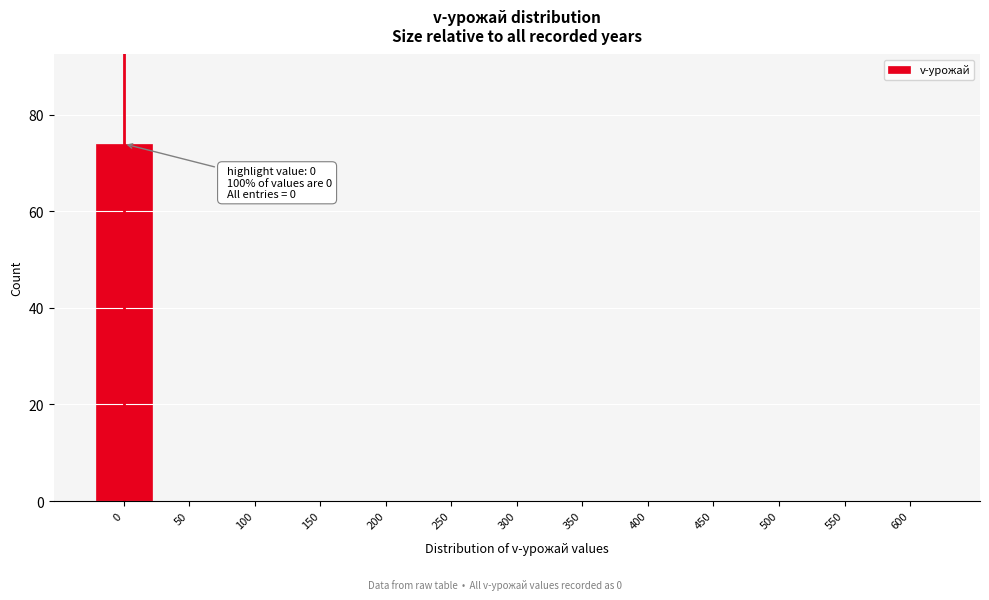

Reading right to left, transcribe all the data shown in this chart.

600=0	550=0	500=0	450=0	400=0	350=0	300=0	250=0	200=0	150=0	100=0	50=0	0=74